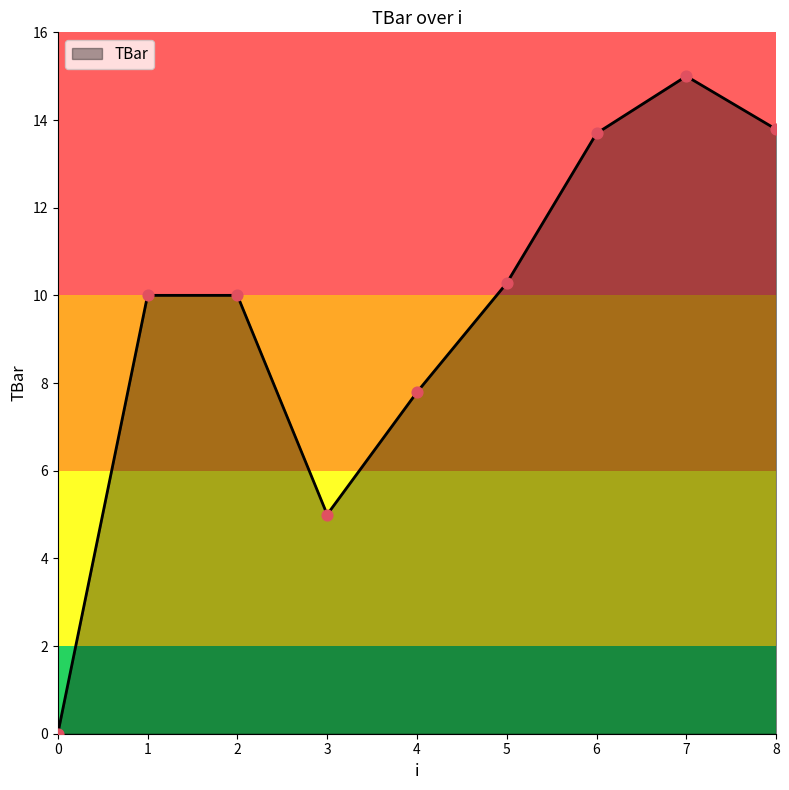

Which has a higher value, 7 or 8?

7